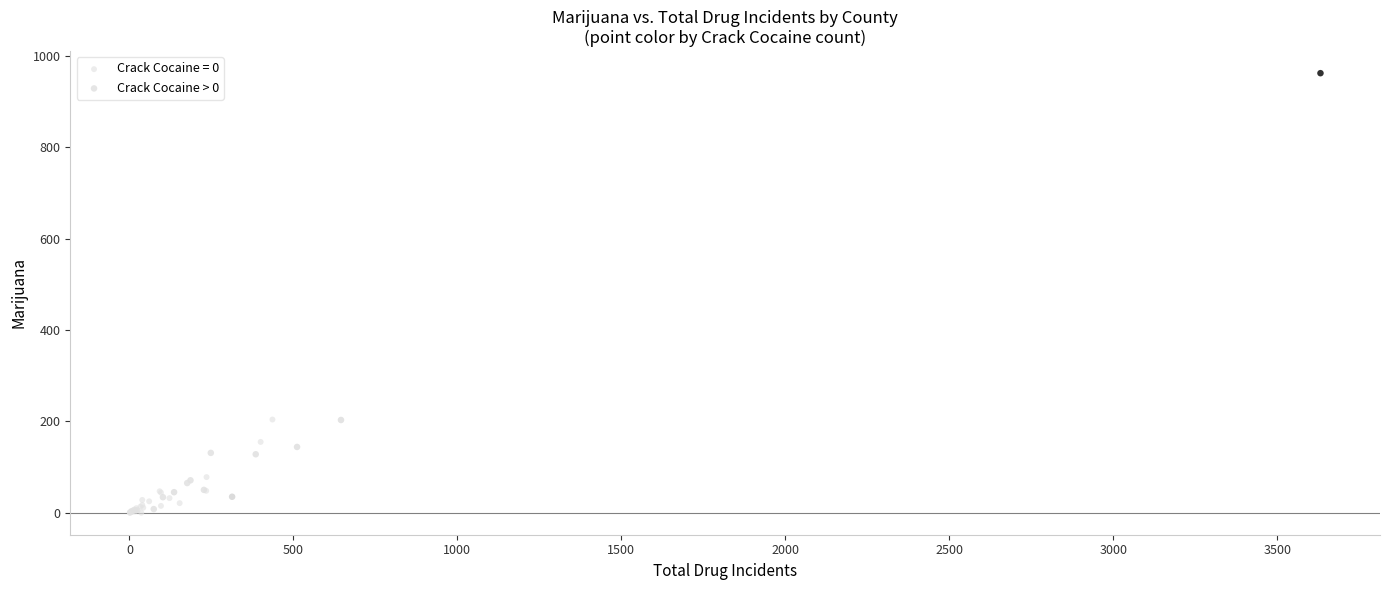

Which series has the widest spread of Y values?

Crack Cocaine > 0